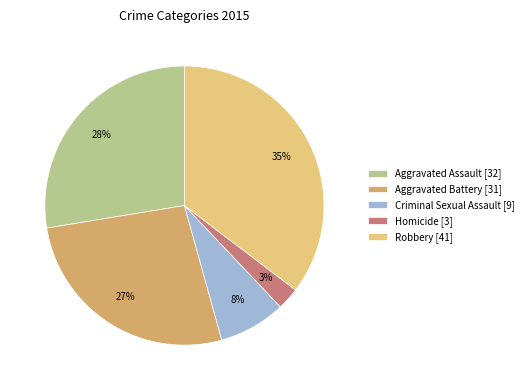

To the nearest percent, what is the difference between the Aggravated Assault and Aggravated Battery slice percentages?

1%